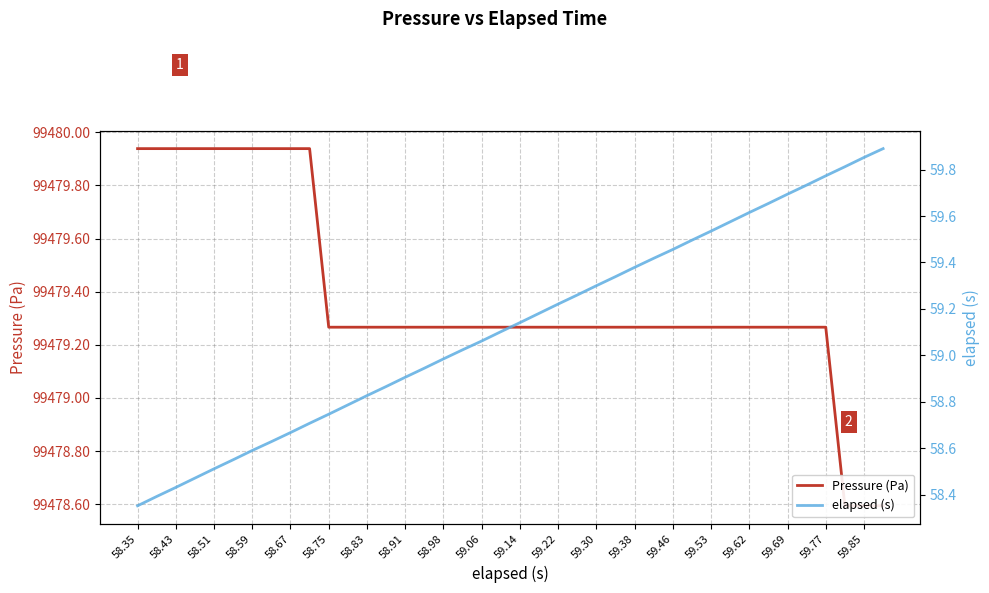

True or false: elapsed (s) and Pressure (Pa) intersect in this chart.

False